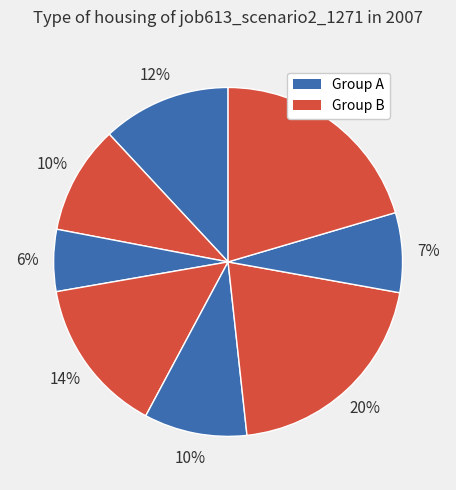

Count the number of slices in the pie.

8